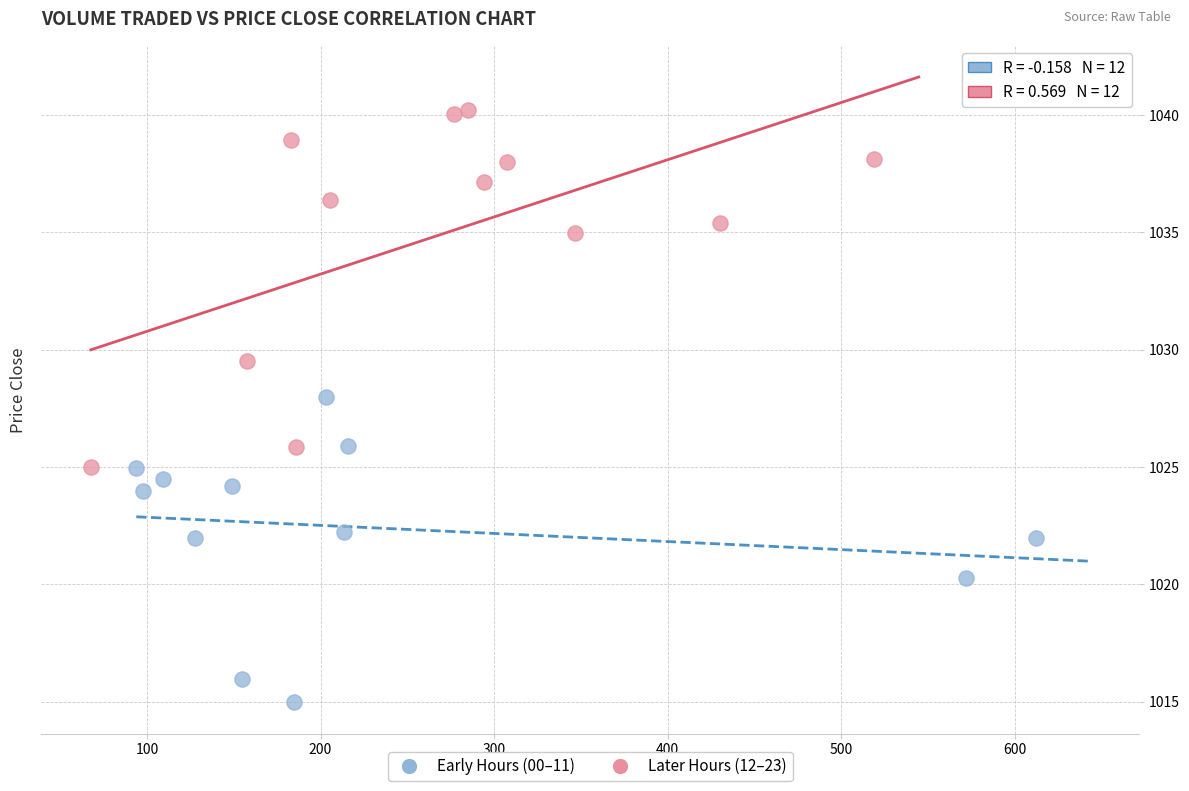

Which series has the widest spread of Y values?

Later Hours (12–23)